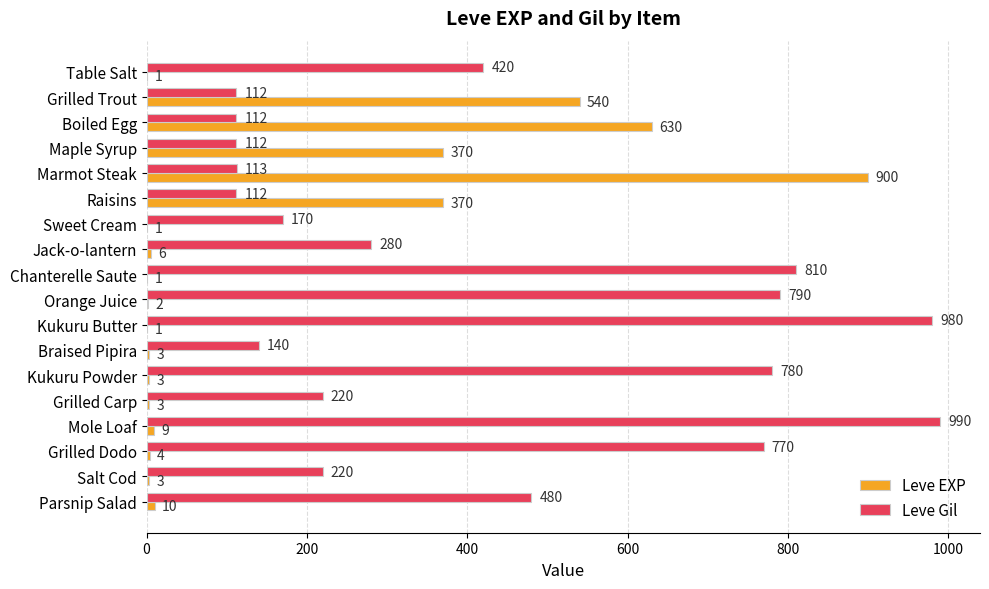

The value of Leve EXP at Sweet Cream is 1. True or false?

True